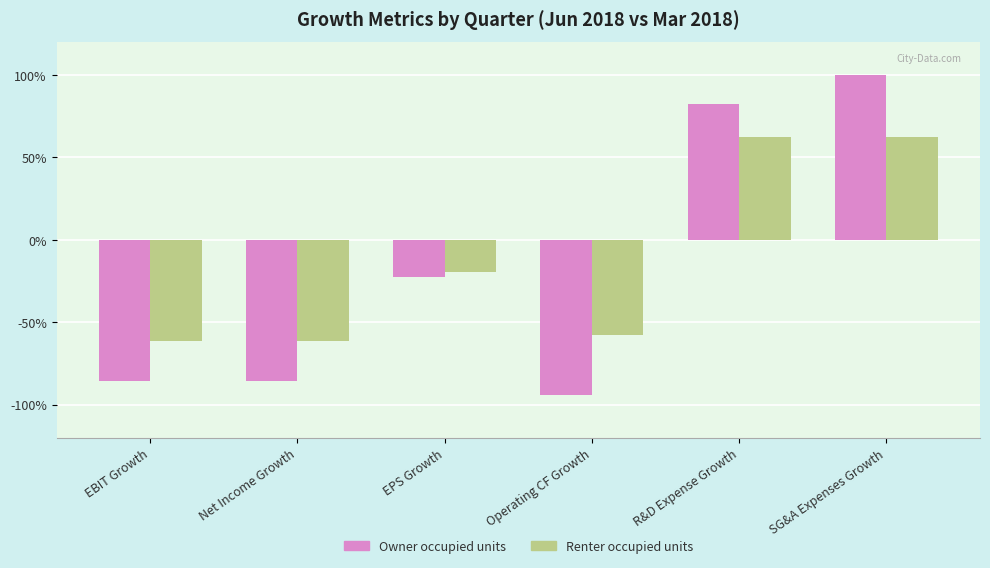

What is the maximum value shown in the chart?

1.0